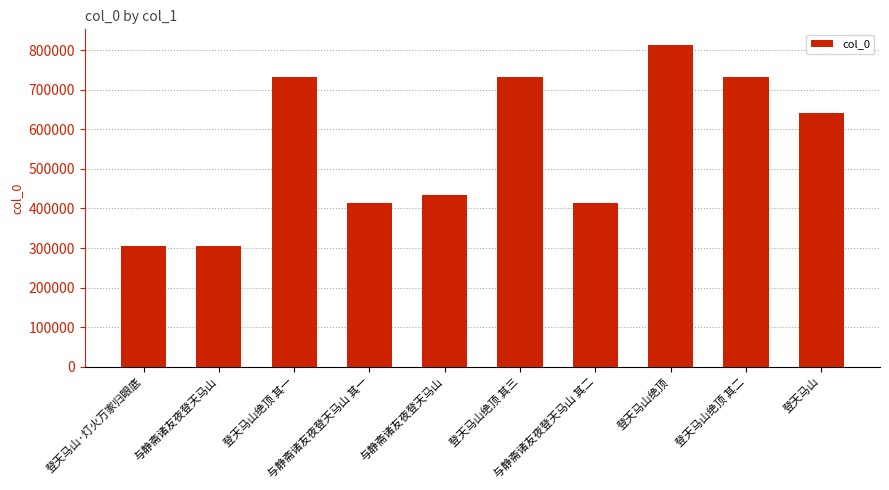

What is the greatest value displayed?

812471